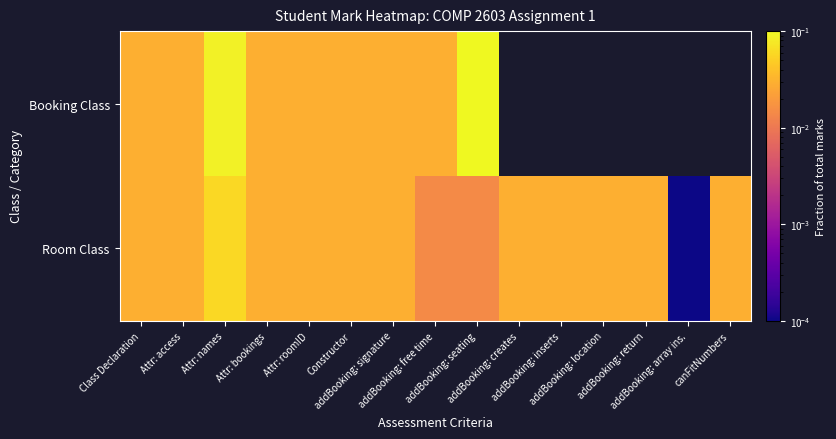

What is the sum of the Room Class values at Attr: access and addBooking: signature?

0.1